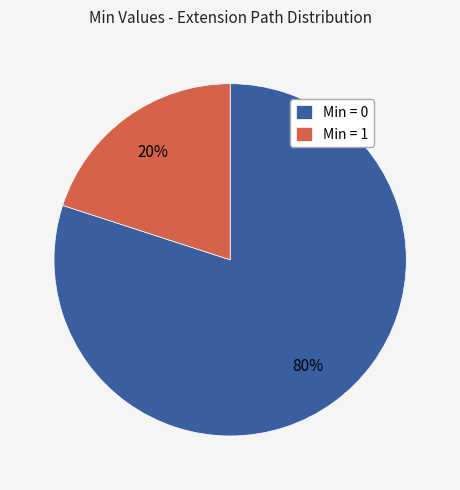

How many segments does this pie chart have?

2